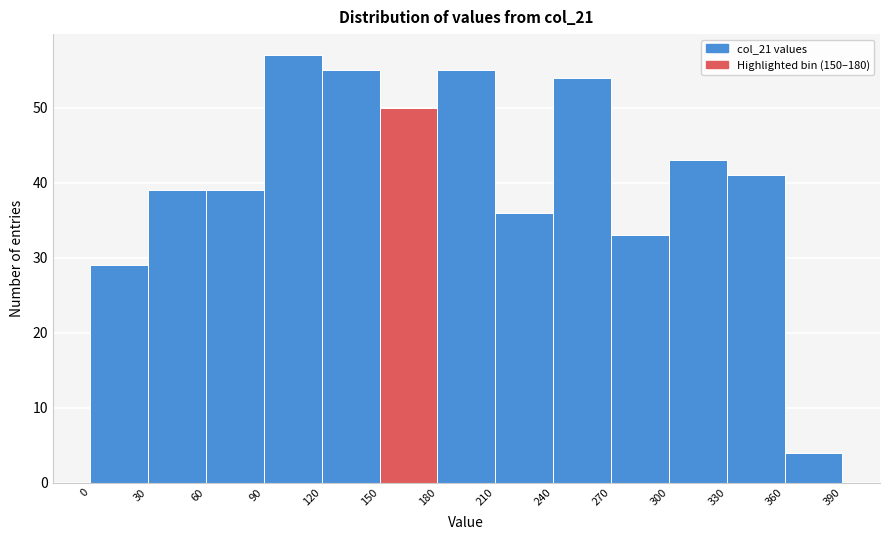

Which range on the x-axis has the tallest bar?

90 to 120